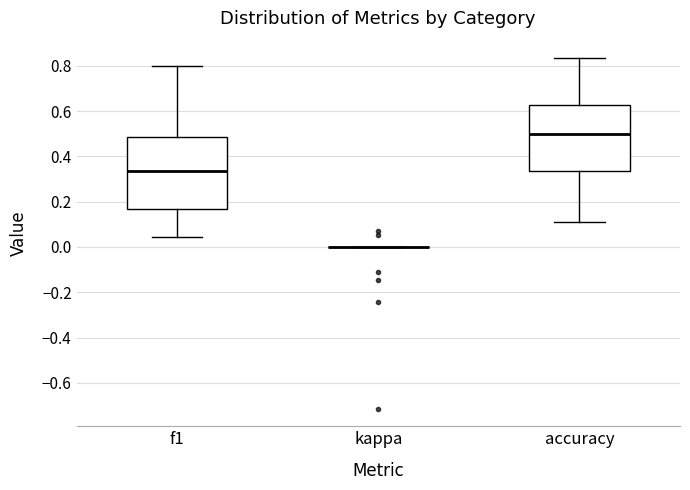

Reading left to right, read every box against the y-axis: the position of its median line, the range the box covers, and the ends of its whiskers. The values are not printed on the chart, so give them approximately, as read against the axis.

f1: median 0.34, box 0.16 to 0.48, whiskers 0.04 to 0.80
kappa: box collapsed to a line at 0.00, whiskers 0.00 to 0.00
accuracy: median 0.50, box 0.34 to 0.62, whiskers 0.12 to 0.84